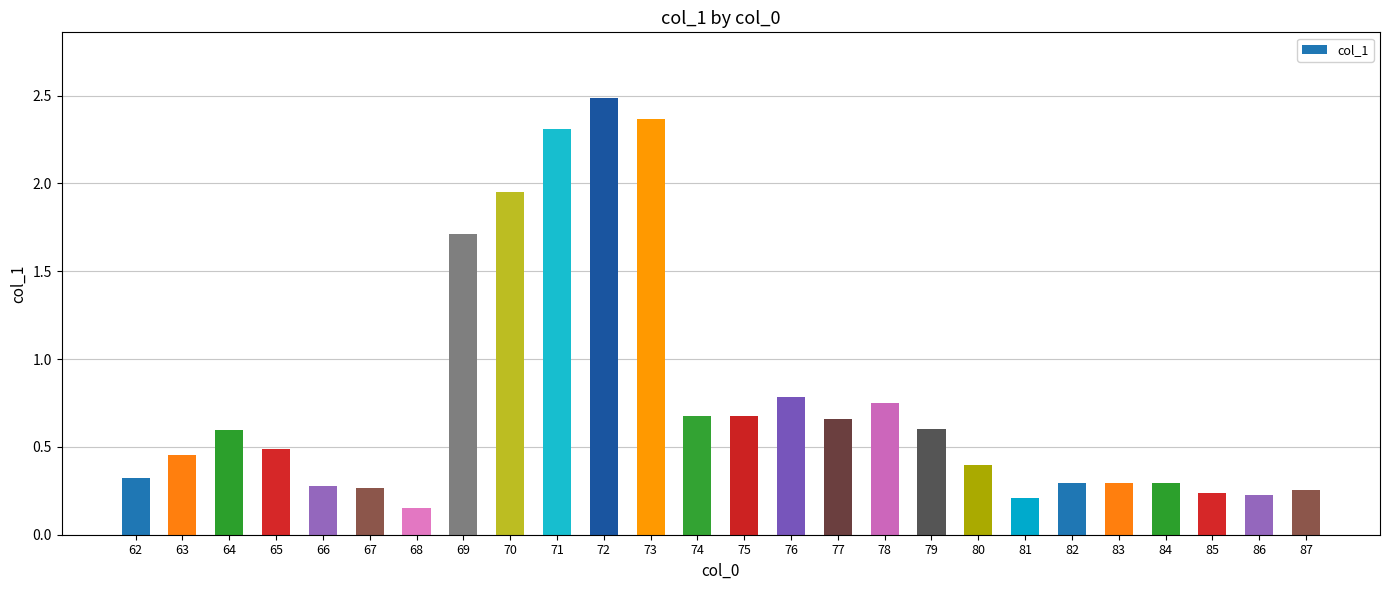

Is it true that the value at 83 is 0.5?

False